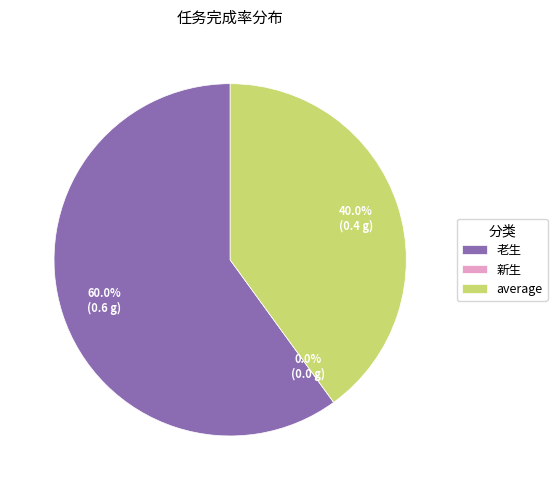

How many slices are in this pie chart?

3